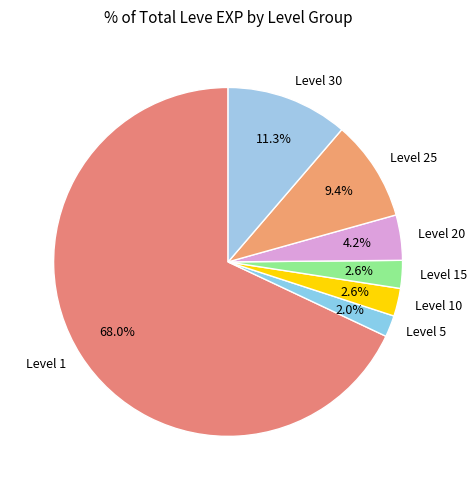

What is the ratio of the value at Level 15 to the value at Level 10?

1.0